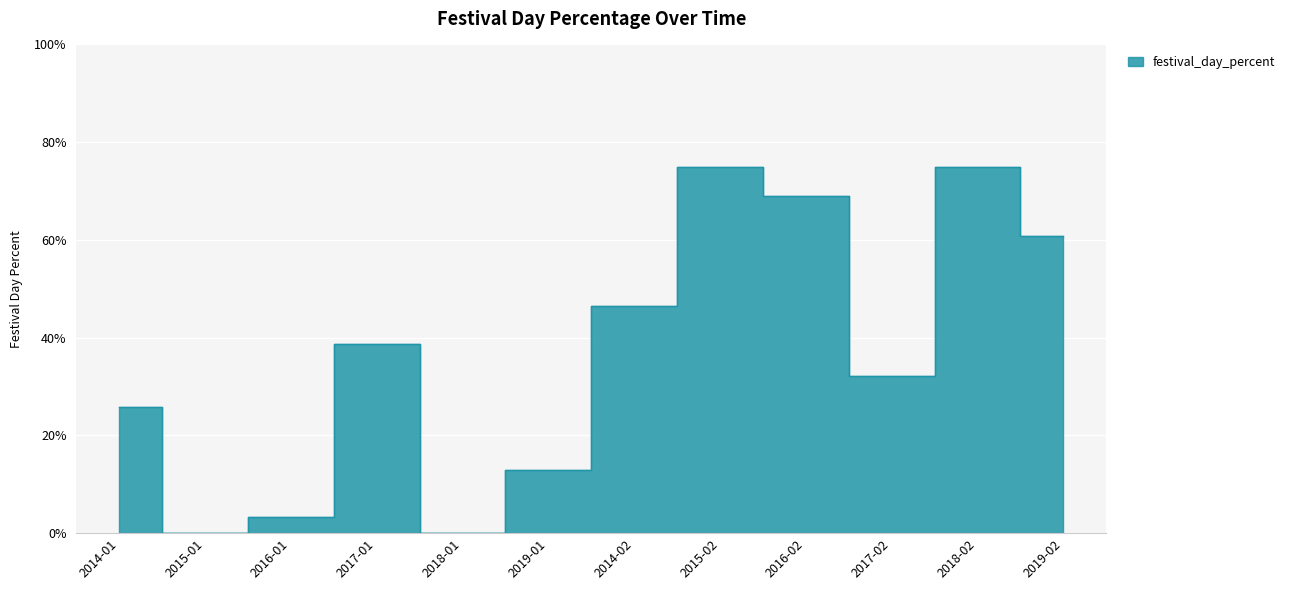

How many values are above zero?

10